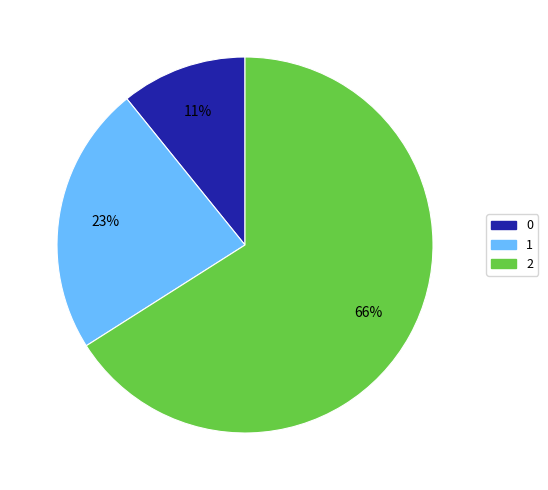

What is the ratio of the value at 1 to the value at 0?

2.1